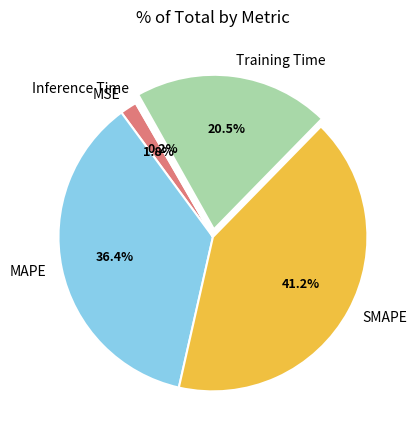

Is the sum of SMAPE and MAPE greater than half?

Yes